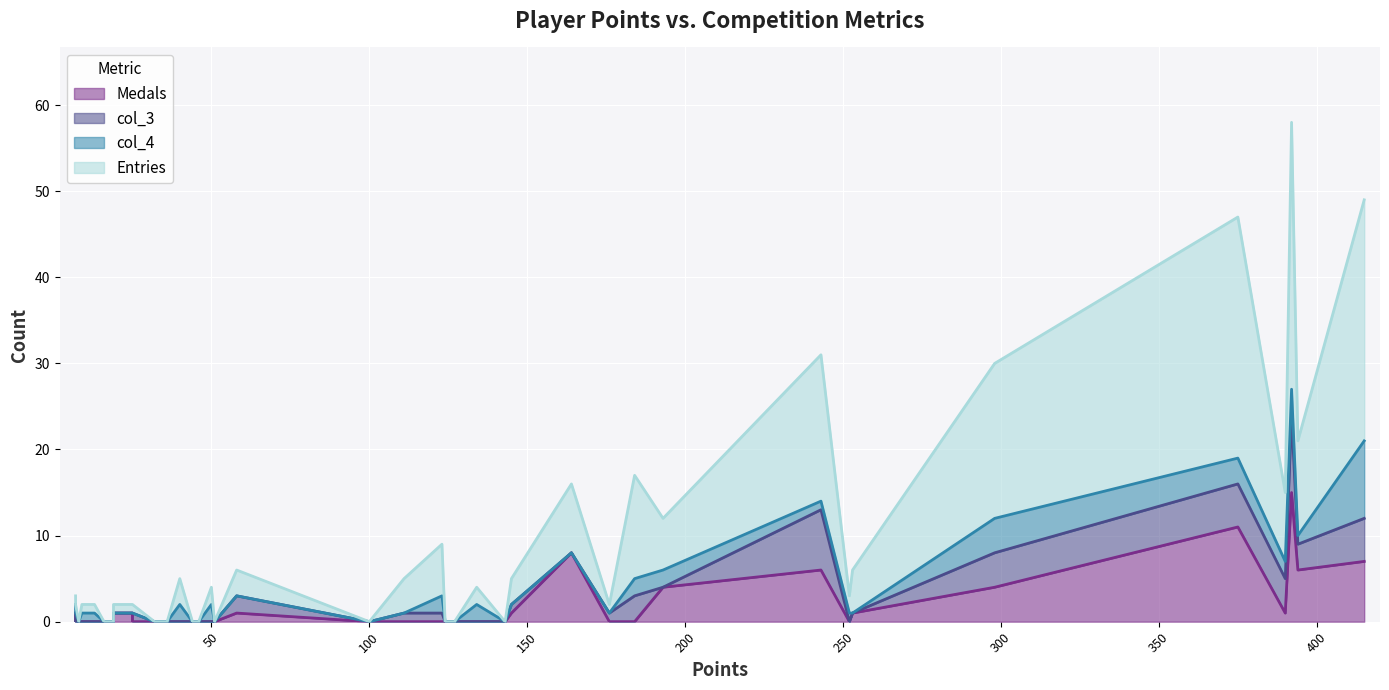

True or false: col_3 and col_4 cross at least once.

True